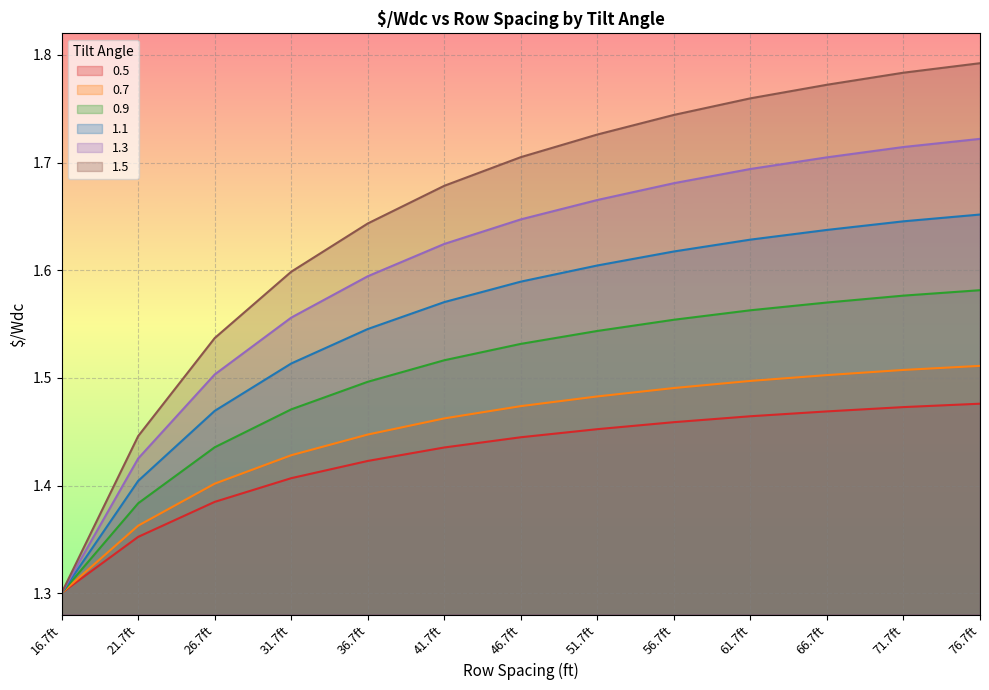

What position from the right is 41.7ft?

8